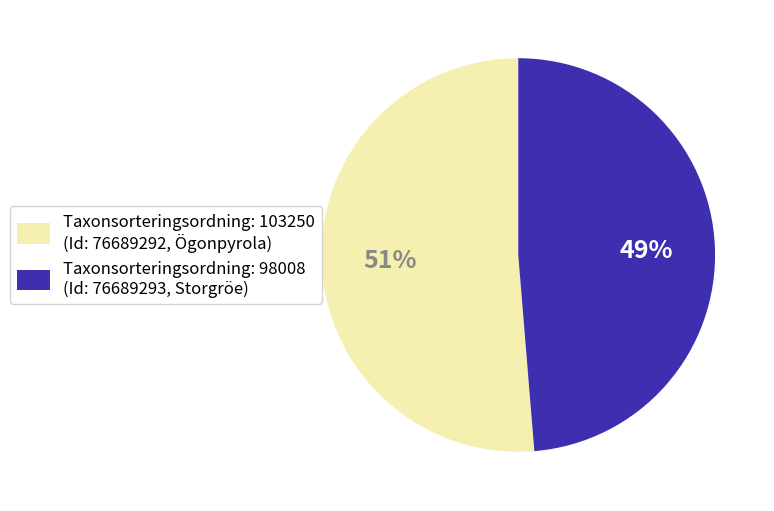

To the nearest percent, what is the average slice percentage?

50%